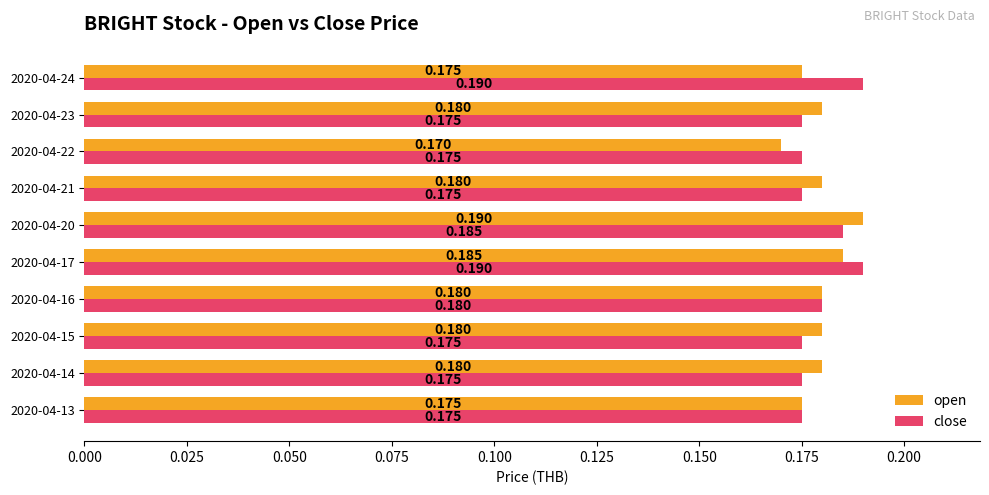

Which series has the largest range (max minus min)?

open